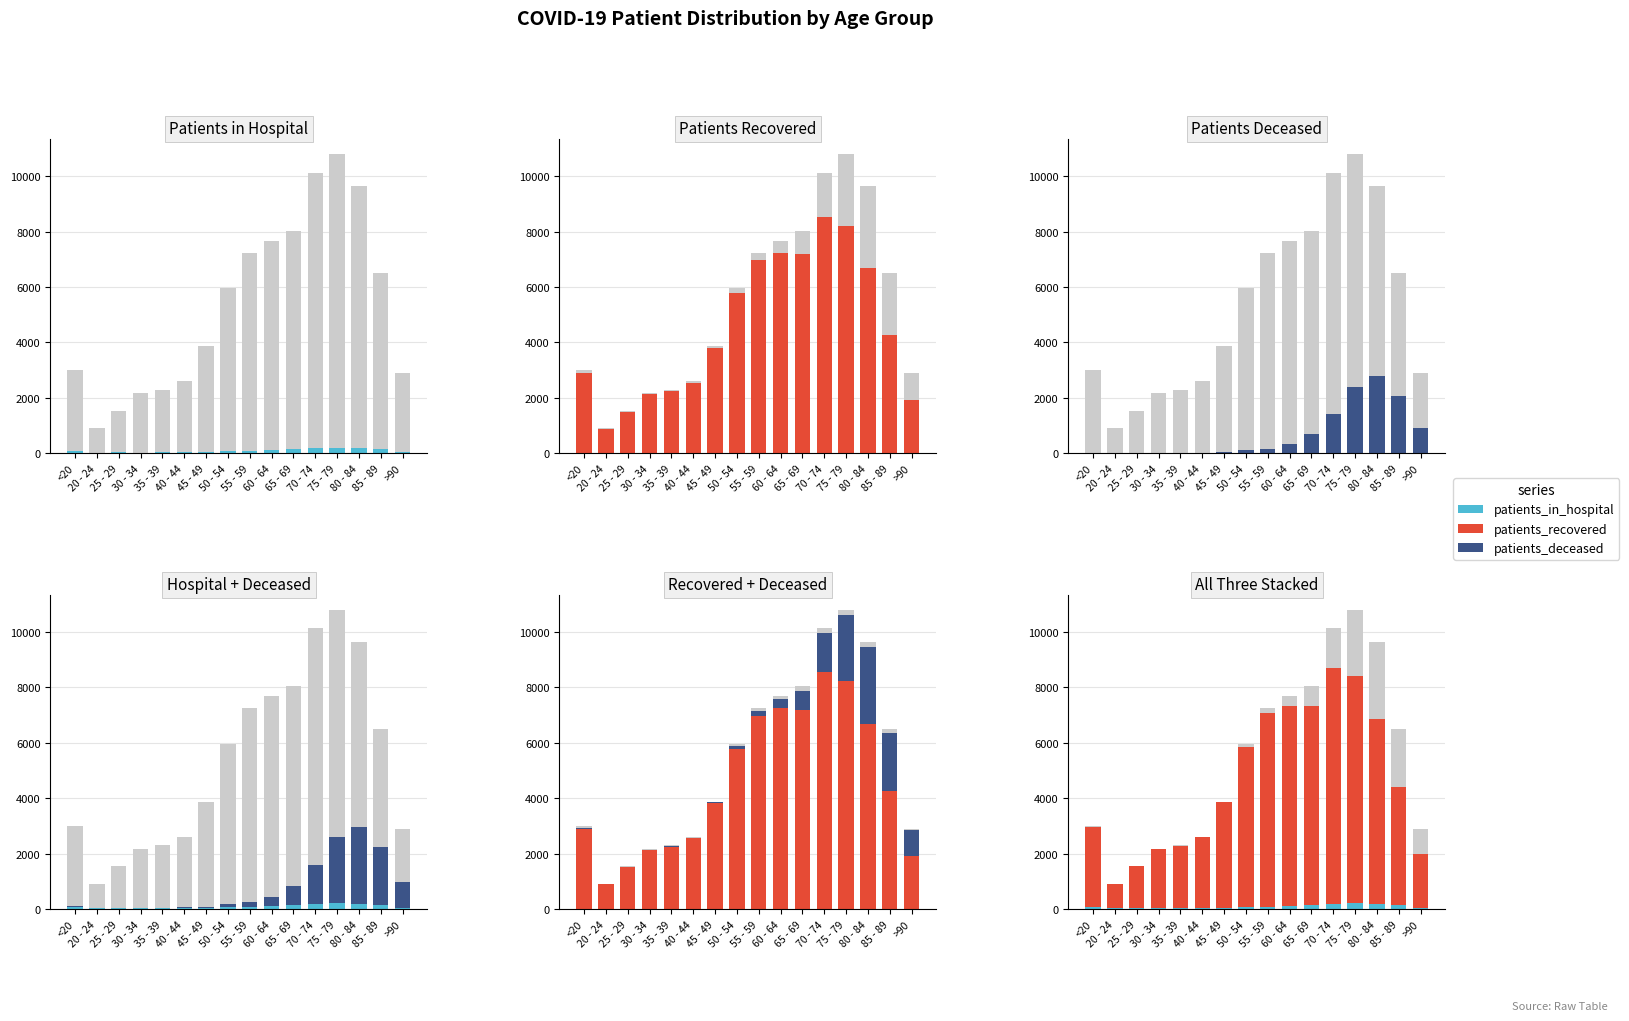

Between 45 - 49 and 85 - 89, which is larger?

85 - 89